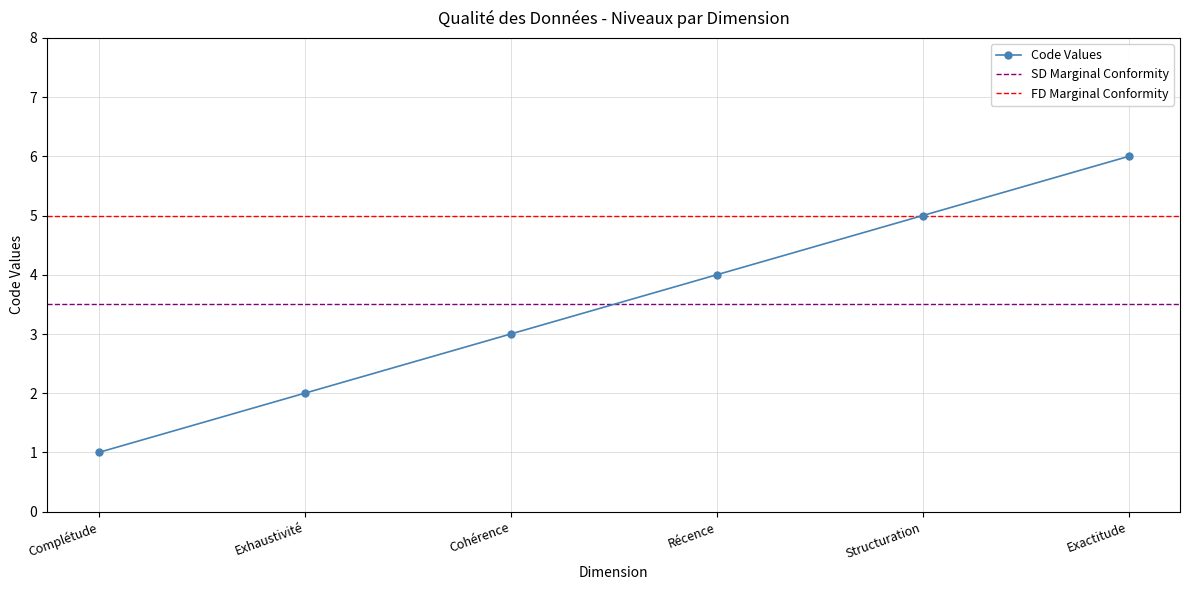

Reading left to right, extract all data points from this chart.

Complétude=1	Exhaustivité=2	Cohérence=3	Récence=4	Structuration=5	Exactitude=6